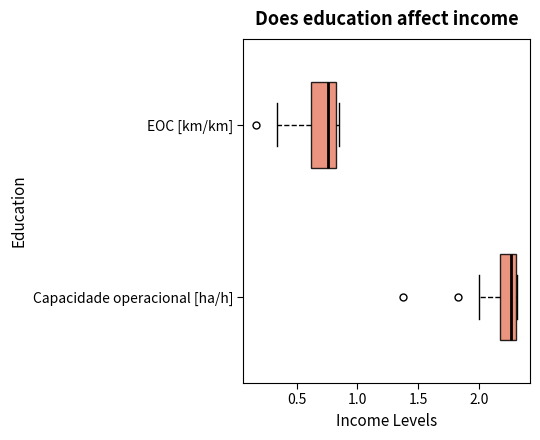

Reading bottom to top, transcribe this box plot: for each box, give where its median line is, the range the box spans, and where its two whiskers end, as read against the x-axis. The values are not printed on the chart, so give them approximately, as read against the axis.

Capacidade operacional [ha/h]: median 2.25, box 2.15 to 2.30, whiskers 2.00 to 2.30
EOC [km/km]: median 0.75, box 0.60 to 0.80, whiskers 0.35 to 0.85